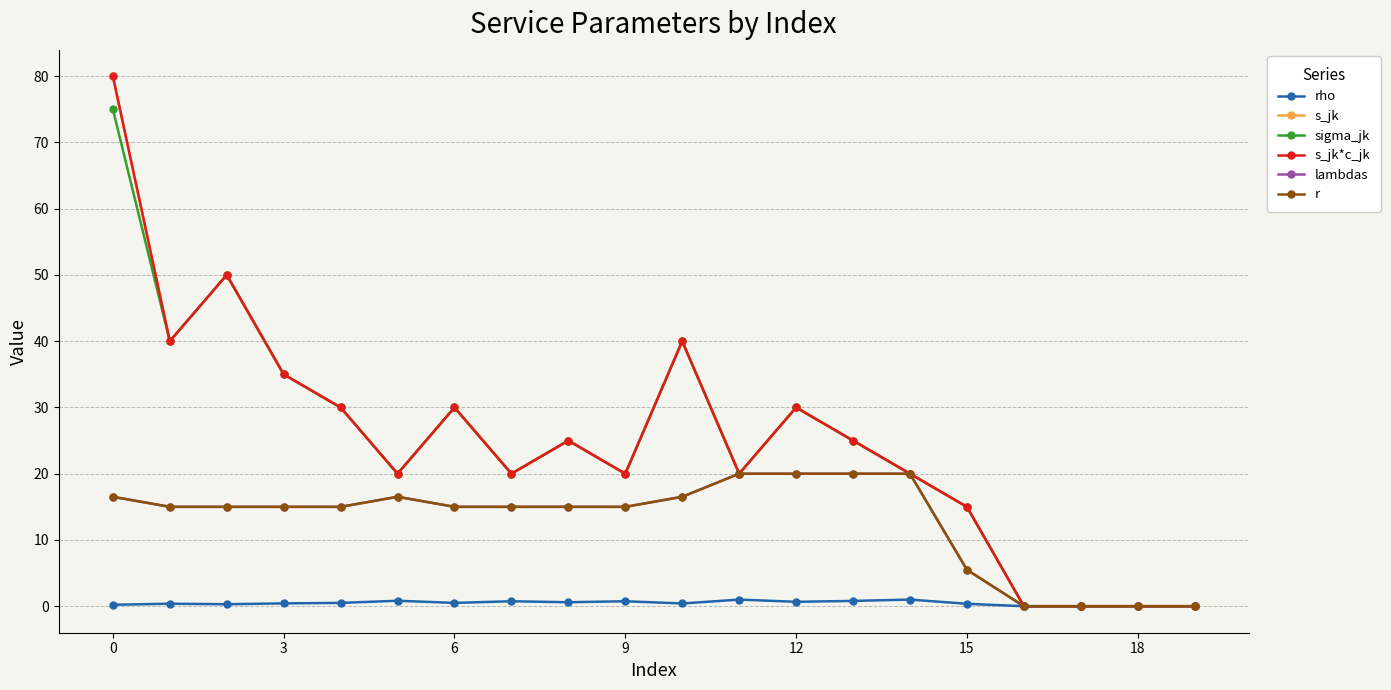

What is the label of the 13th point from the left?

12